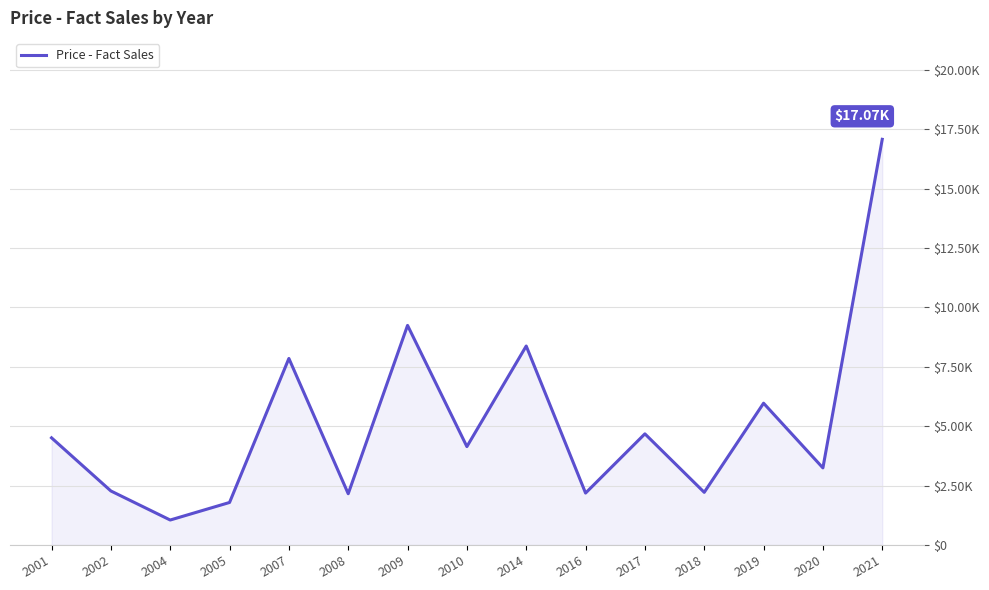

Does the chart display data point markers on the line(s)?

No